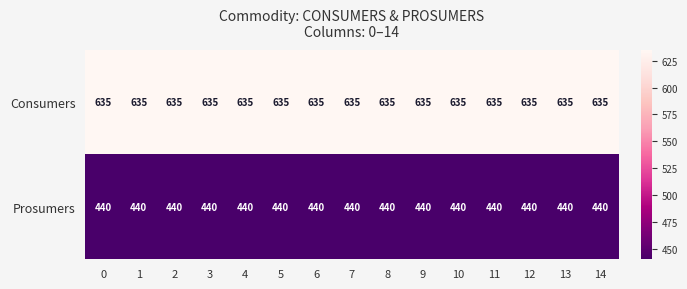

Is it true that Consumers equals 635 at 6?

True